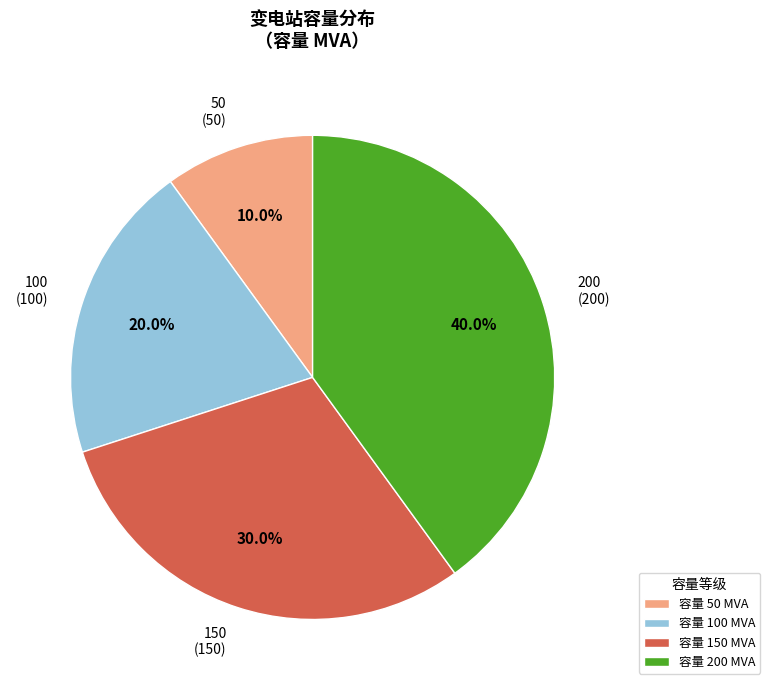

To the nearest percent, what percentage of the pie is 150?

30%